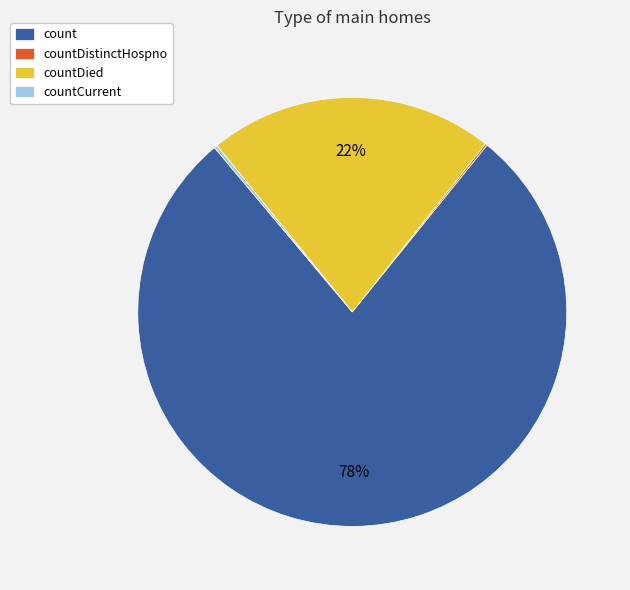

Do countDied and count together represent more than half of the pie?

Yes